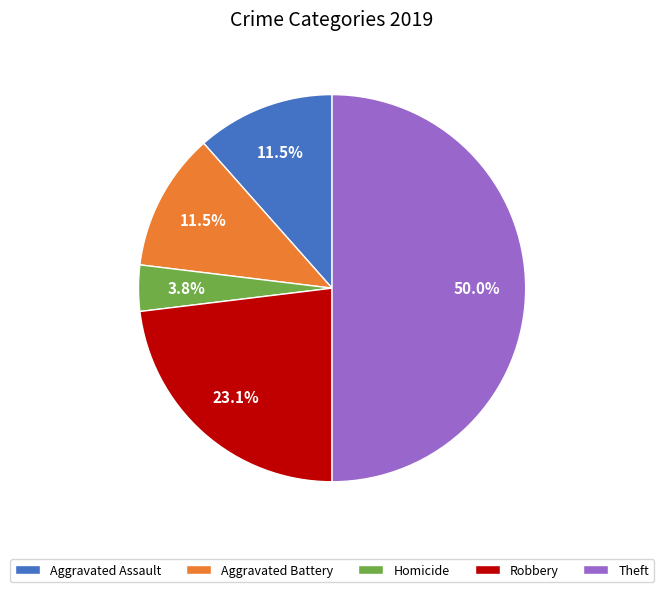

Count the number of slices in the pie.

5